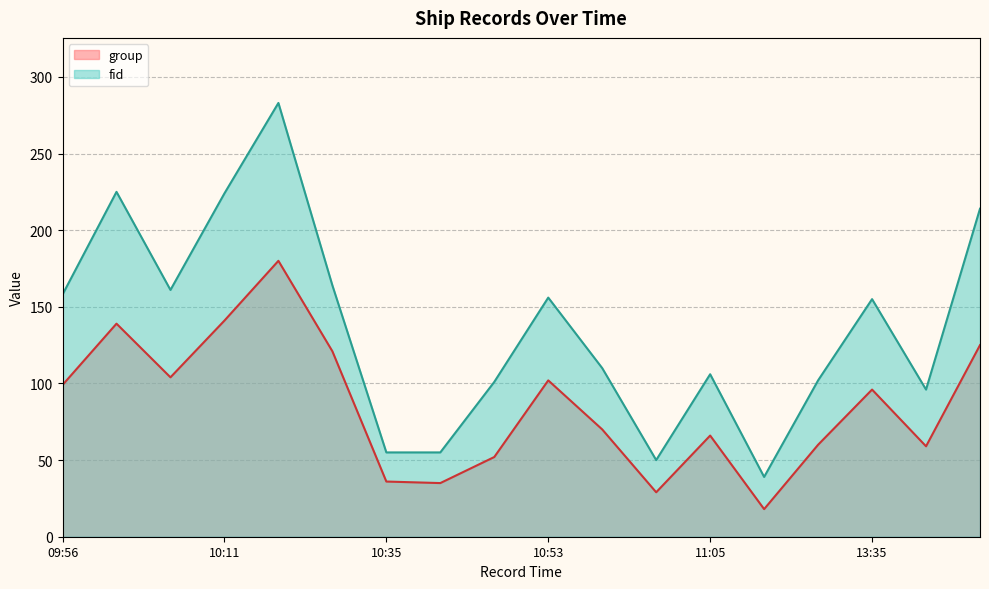

What is the greatest value displayed?

283